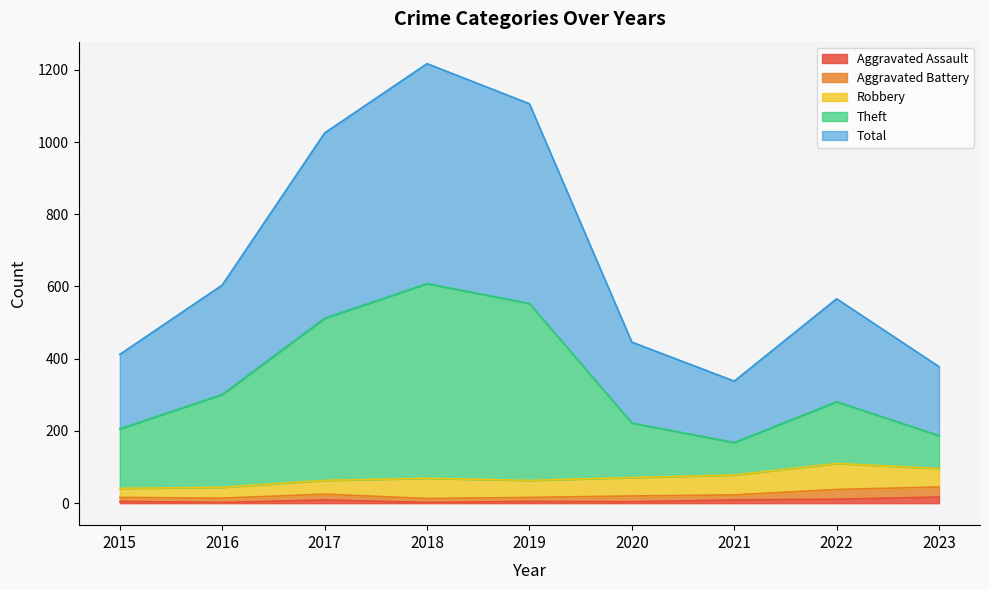

True or false: Theft has more than 0 points higher than both neighbors.

True